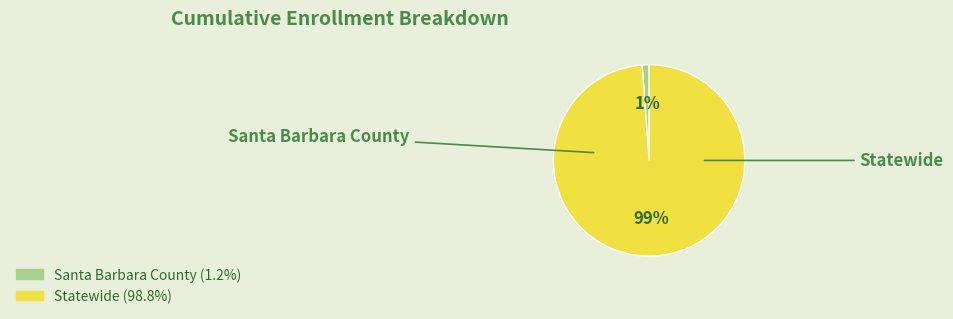

Is the sum of Statewide and Santa Barbara County greater than half?

Yes